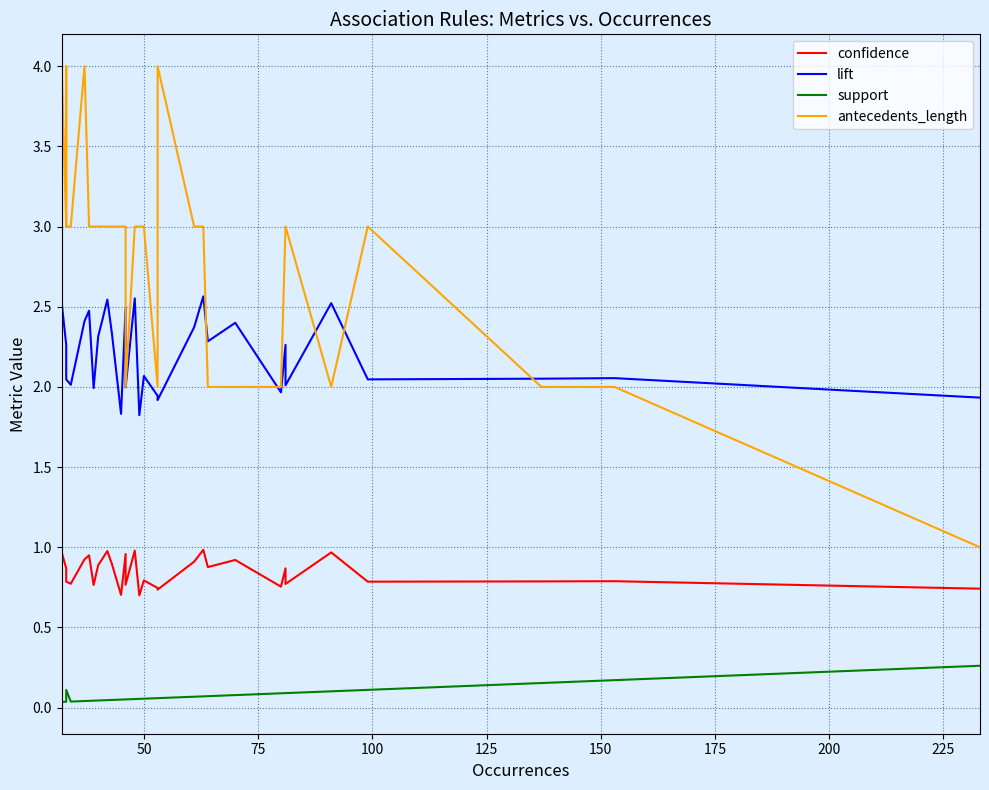

What is the maximum value shown in the chart?

4.0